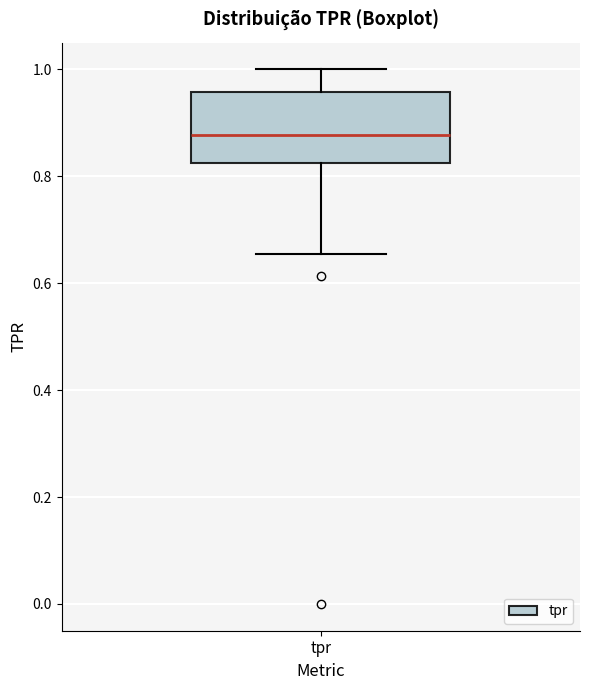

Where does the median line of the box for tpr sit on the y-axis? The values are not printed on the chart, so give them approximately, as read against the axis.

0.88